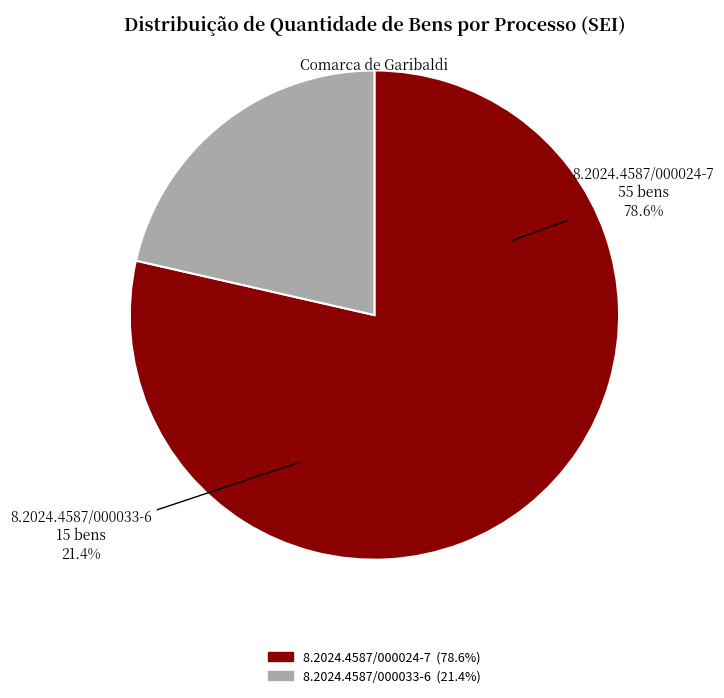

To the nearest percent, what portion does 8.2024.4587/000033-6 represent?

21%